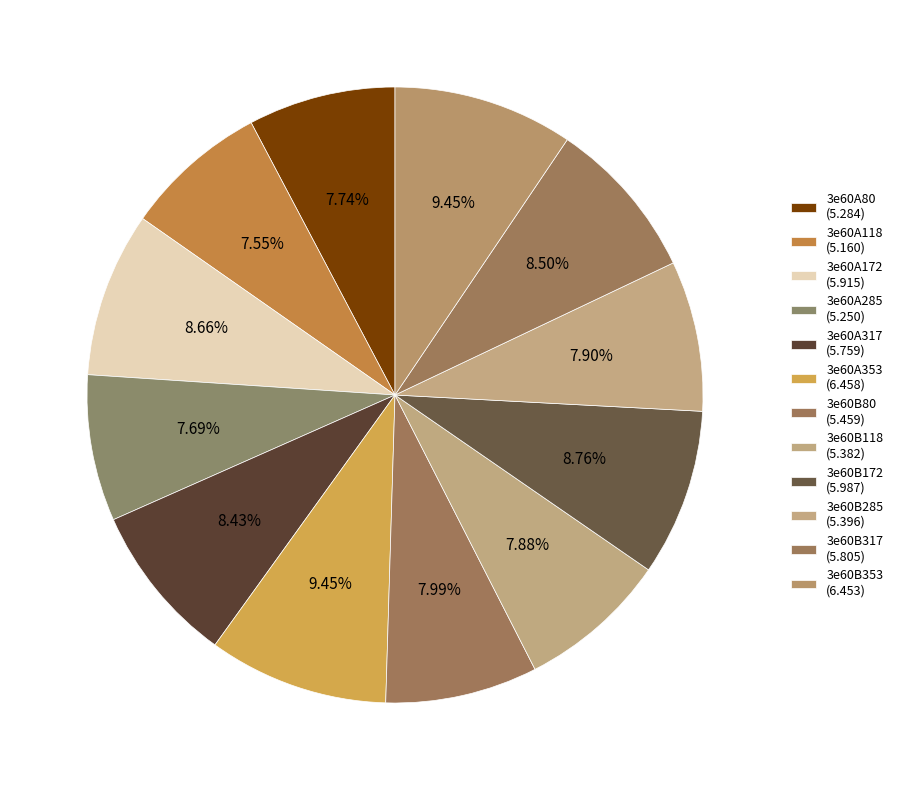

Which category has the smallest portion of the pie?

3e60A118